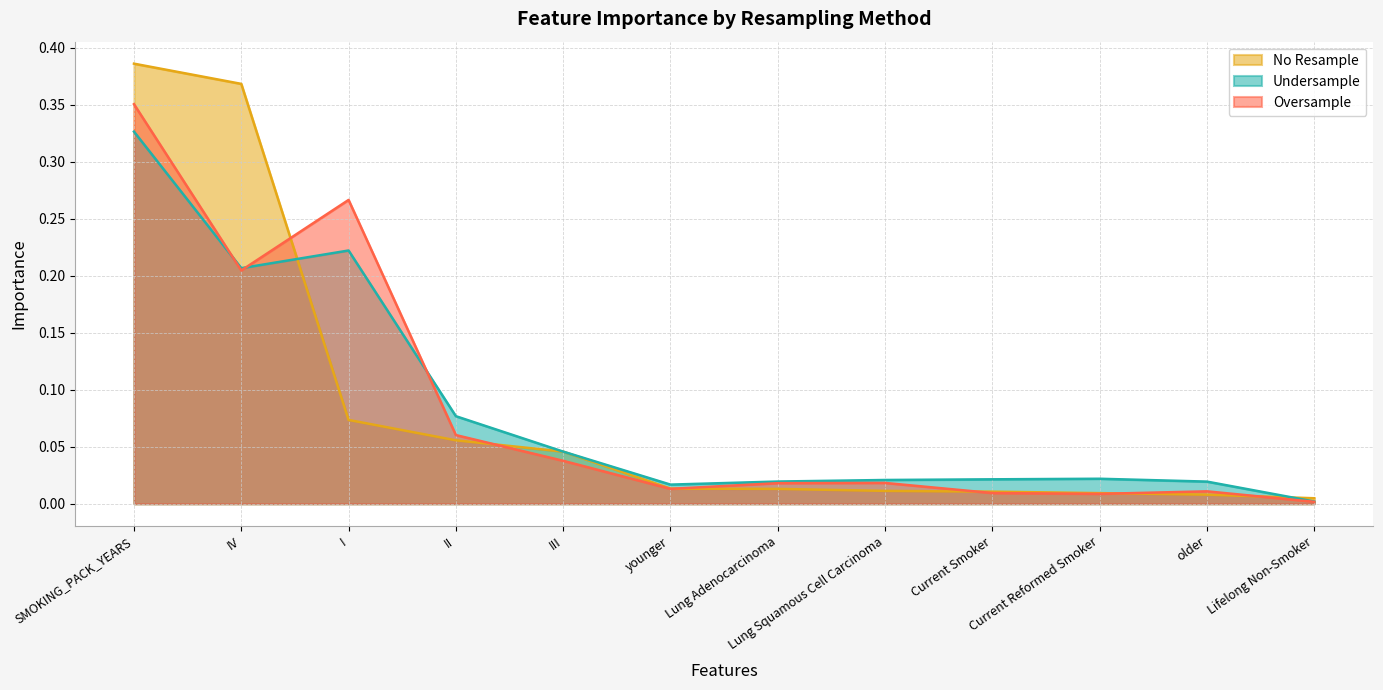

Where do Undersample and No Resample first cross each other?

IV and I